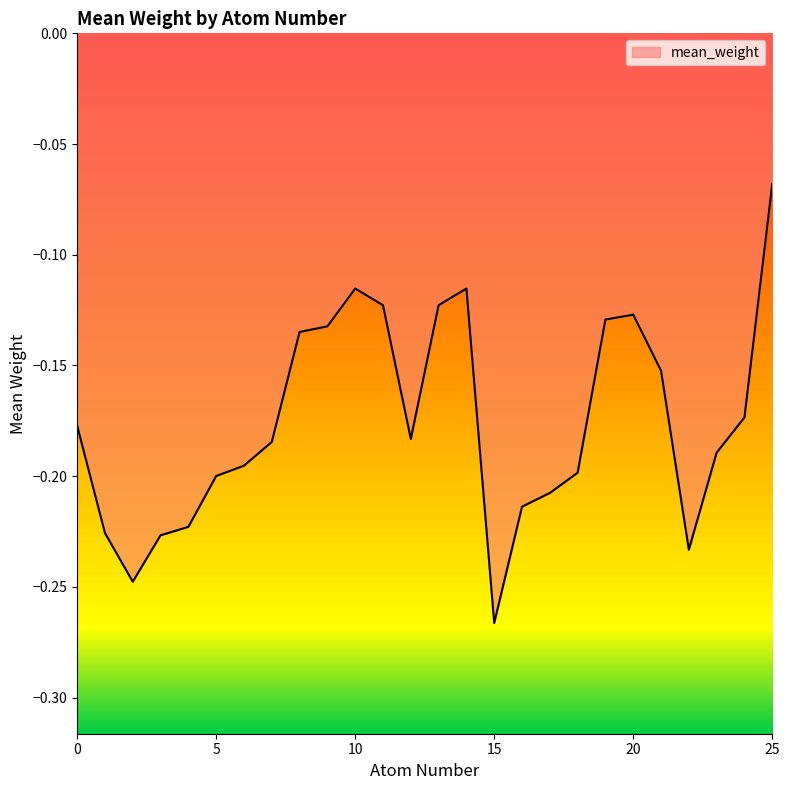

Reading left to right, extract all data points from this chart.

0=-0.2	1=-0.2	2=-0.2	3=-0.2	4=-0.2	5=-0.2	6=-0.2	7=-0.2	8=-0.1	9=-0.1	10=-0.1	11=-0.1	12=-0.2	13=-0.1	14=-0.1	15=-0.3	16=-0.2	17=-0.2	18=-0.2	19=-0.1	20=-0.1	21=-0.2	22=-0.2	23=-0.2	24=-0.2	25=-0.1